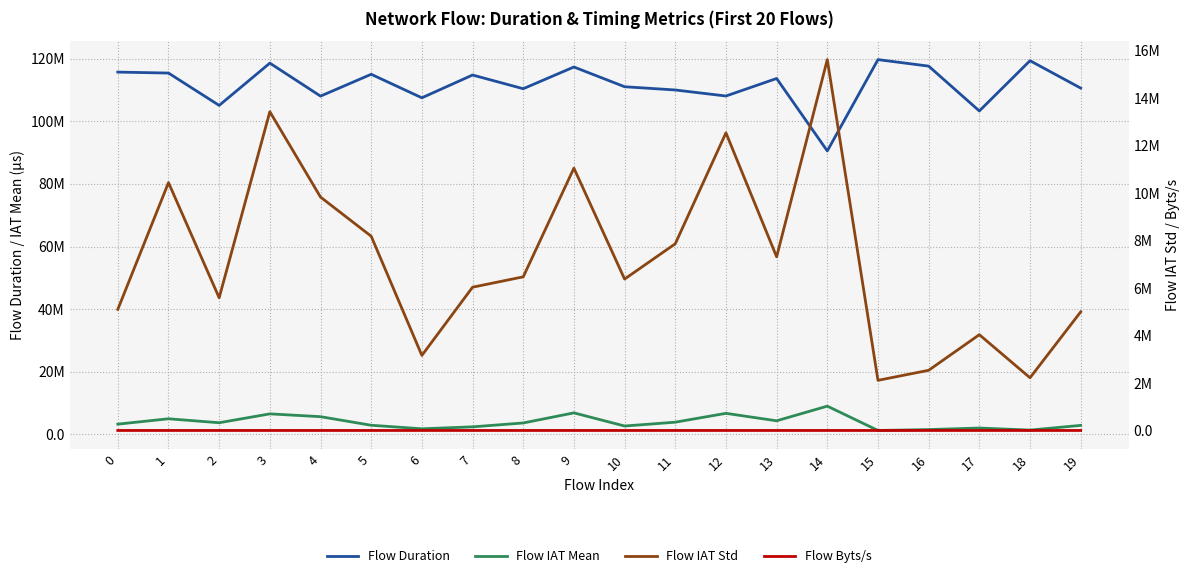

The value of Flow Duration at 16 is 117584578.0. True or false?

True